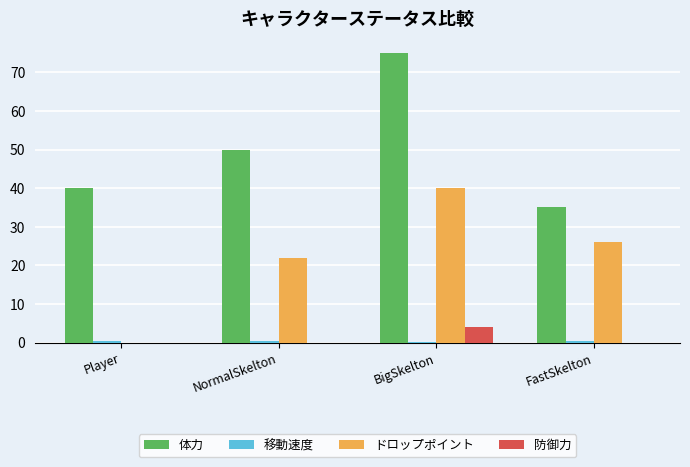

What is the sum of all 防御力 values?

4.0